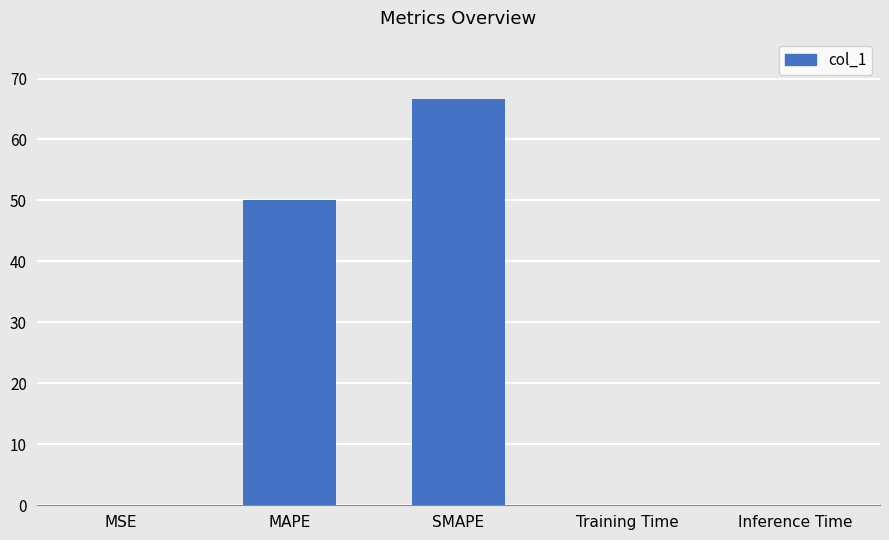

Read the value at MAPE.

50.0